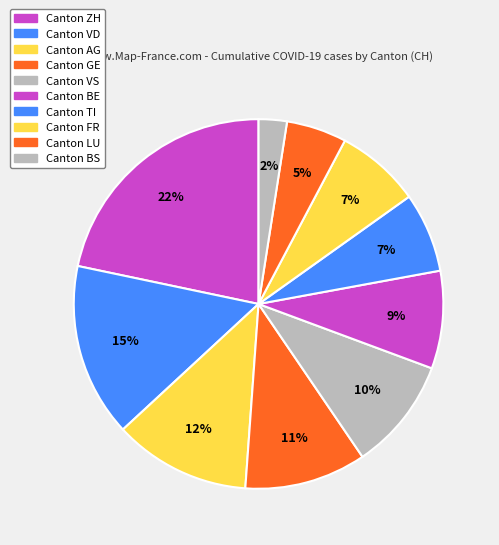

Which slice is the largest?

ZH